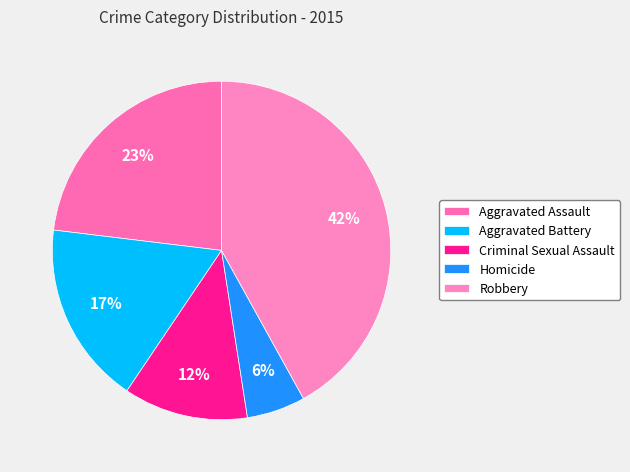

True or false: Criminal Sexual Assault accounts for 12% of the total.

True